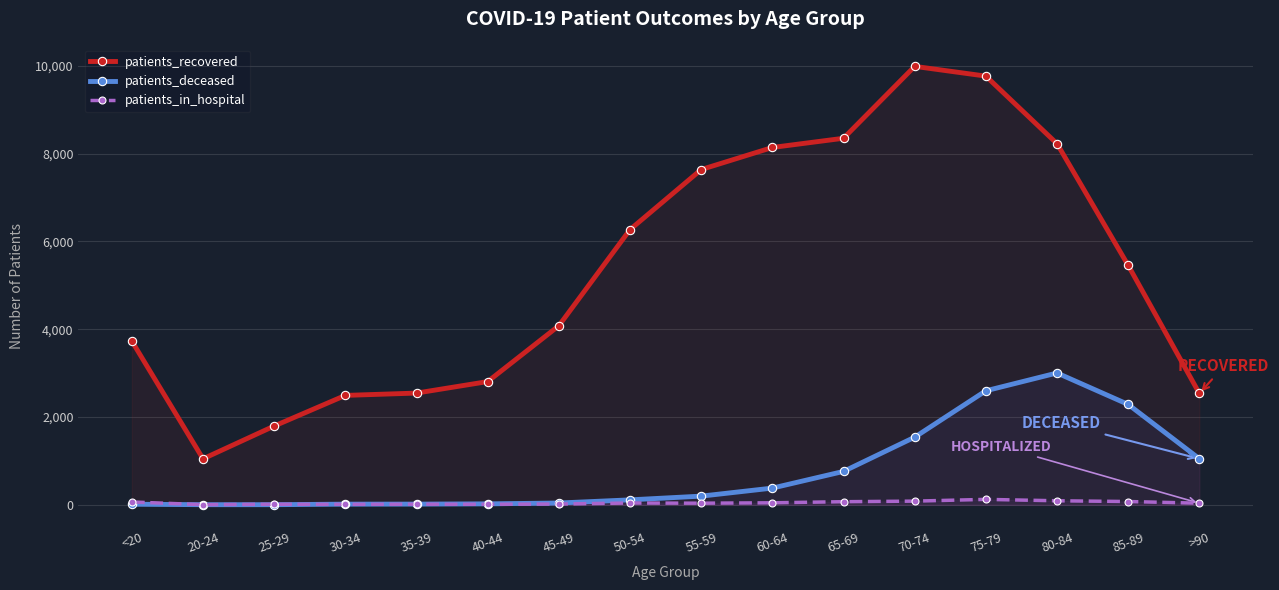

What are all the series names shown in the legend?

patients_recovered, patients_deceased, patients_in_hospital